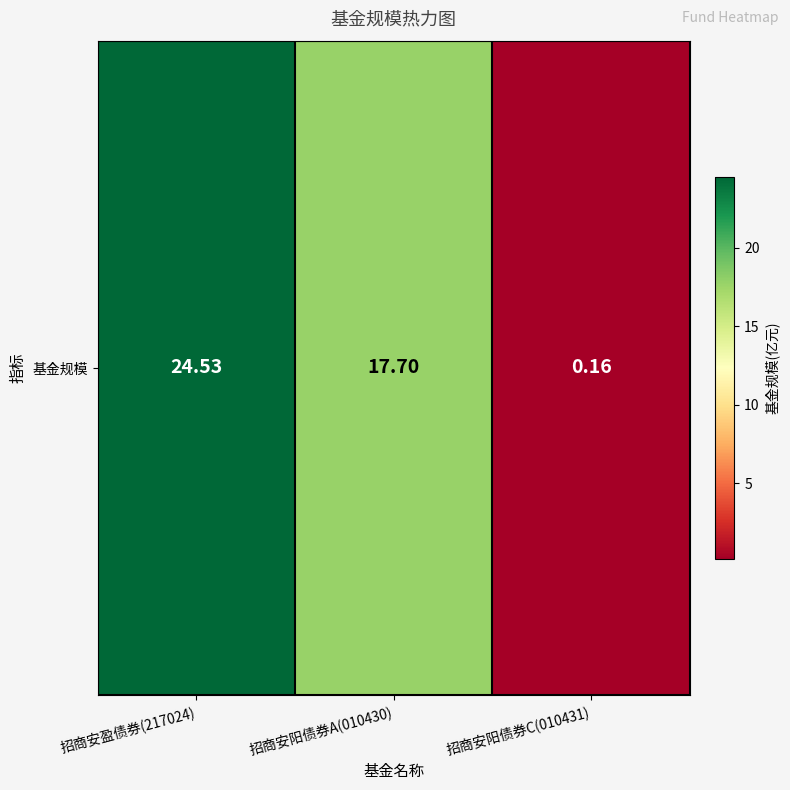

Which has a higher value, 招商安阳债券A(010430) or 招商安盈债券(217024)?

招商安盈债券(217024)